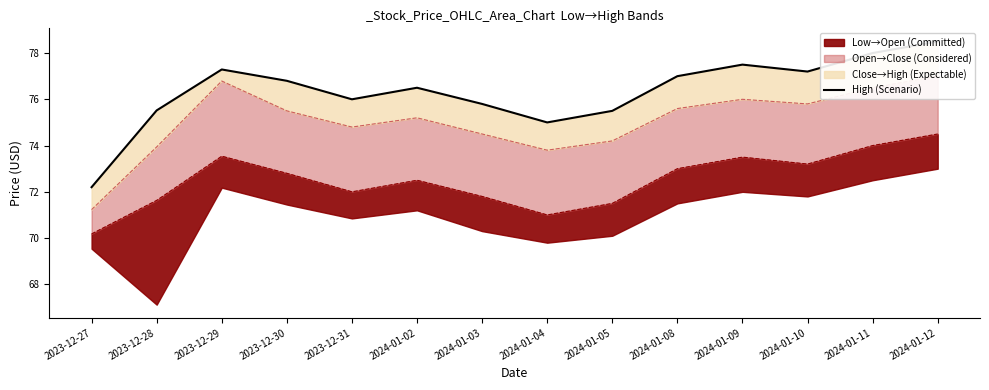

How many interior local valleys (lower than both neighbors) does the data have?

3